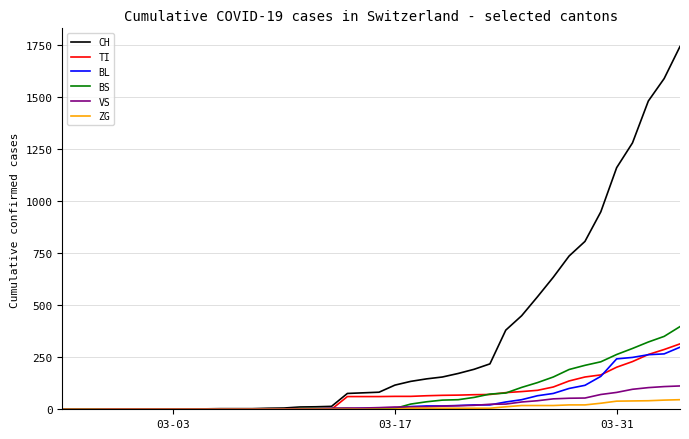

Which series has the largest range (max minus min)?

CH